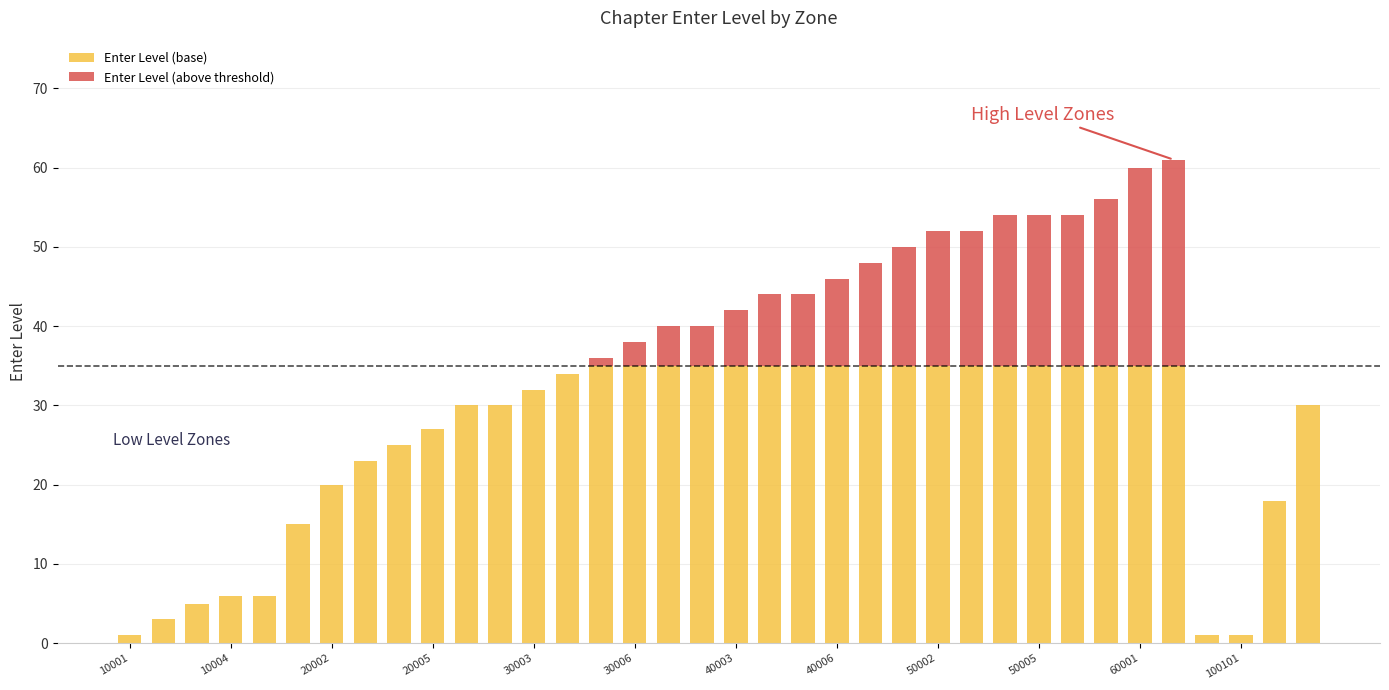

What is the maximum value for Enter Level (base)?

35